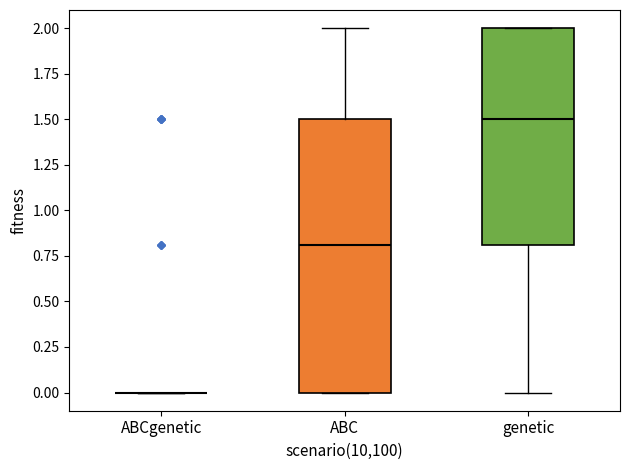

Reading left to right, transcribe this box plot: for each box, give where its median line is, the range the box spans, and where its two whiskers end, as read against the y-axis. The values are not printed on the chart, so give them approximately, as read against the axis.

ABCgenetic: box collapsed to a line at 0.0, whiskers 0.0 to 0.0
ABC: median 0.8, box 0.0 to 1.5, whiskers 0.0 to 2.0
genetic: median 1.5, box 0.8 to 2.0, whiskers 0.0 to 2.0